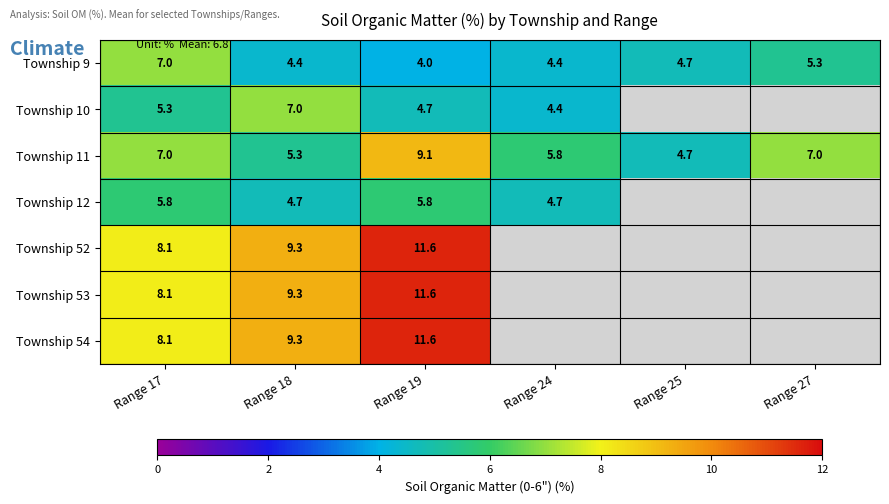

The value of Township 11 at Range 19 is 9.1. True or false?

True